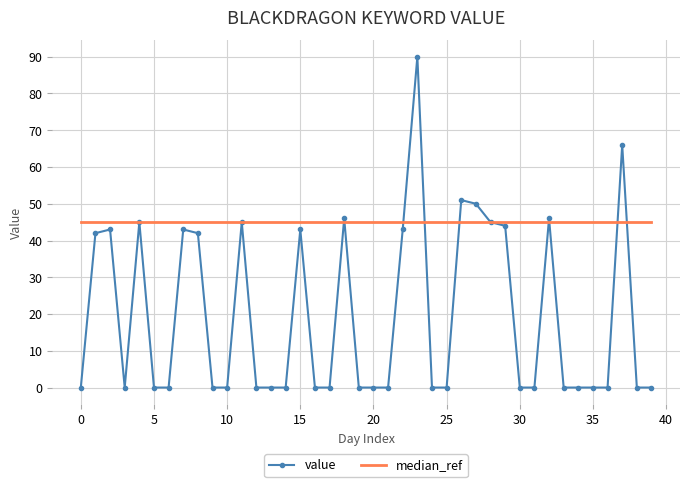

How many distinct data groups are displayed?

2